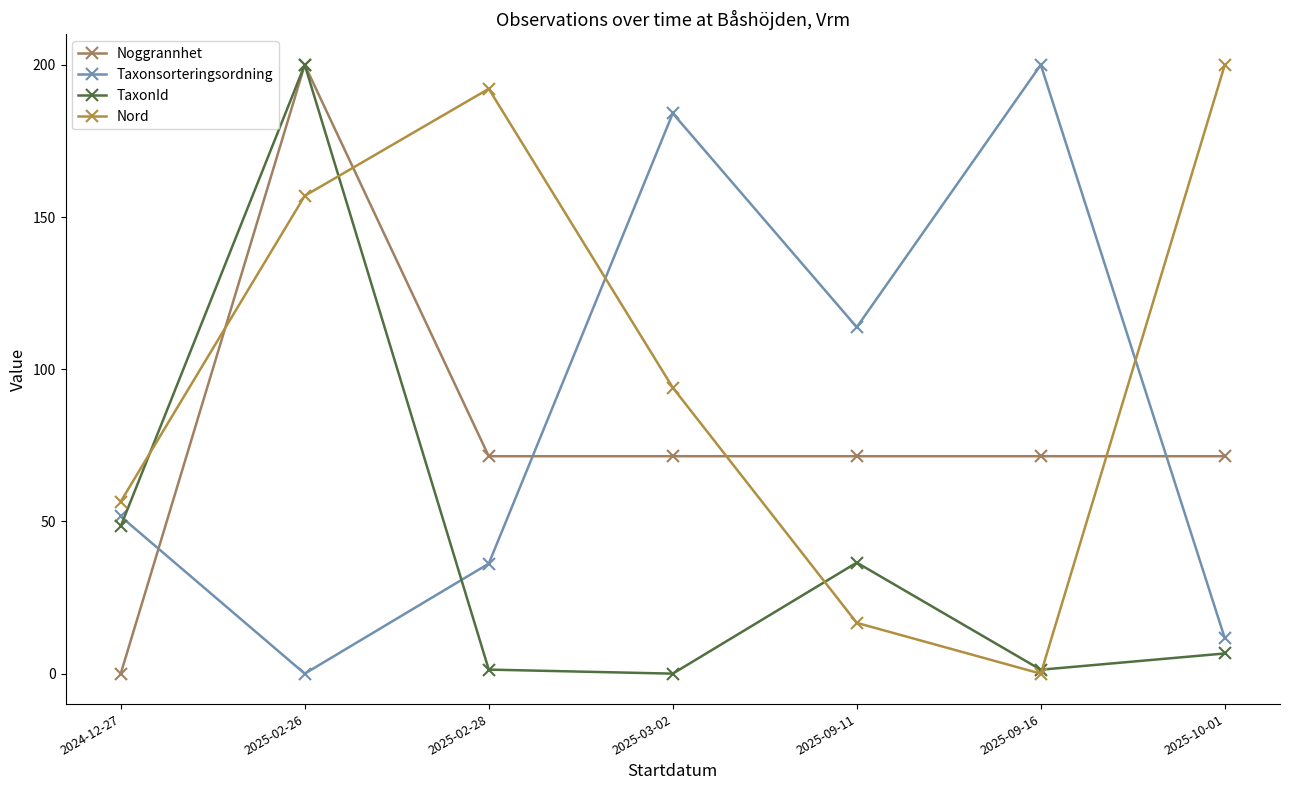

What is the difference between the maximum and second lowest values in the Taxonsorteringsordning series?

188.4